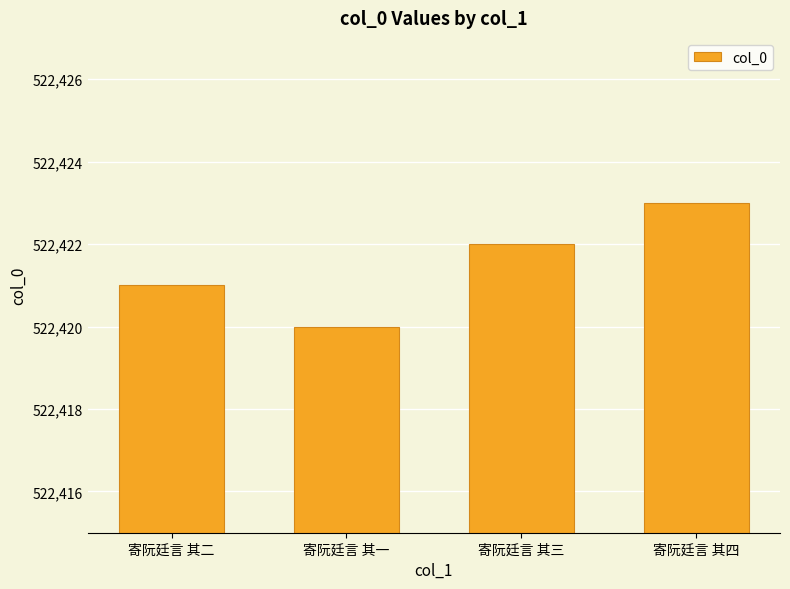

At which label is the value closest to 522421?

寄阮廷言 其二